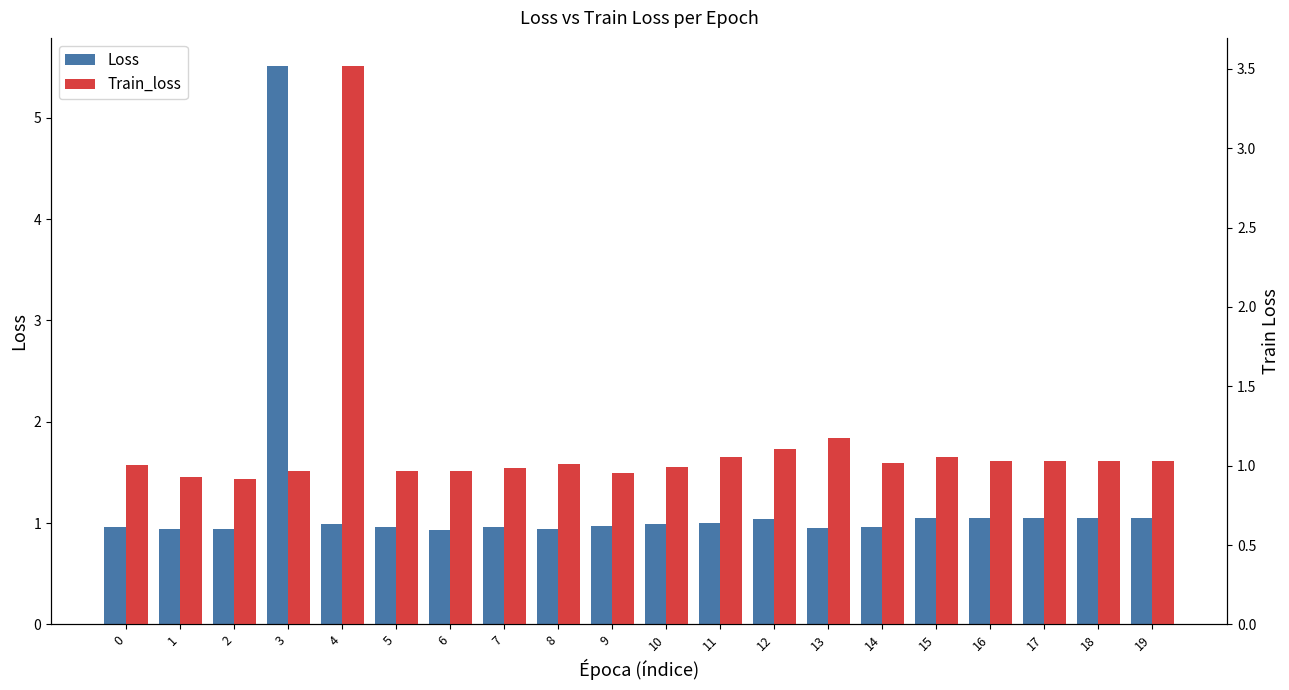

Is the value of Loss at 18 greater than the value of Train_loss at 2?

Yes